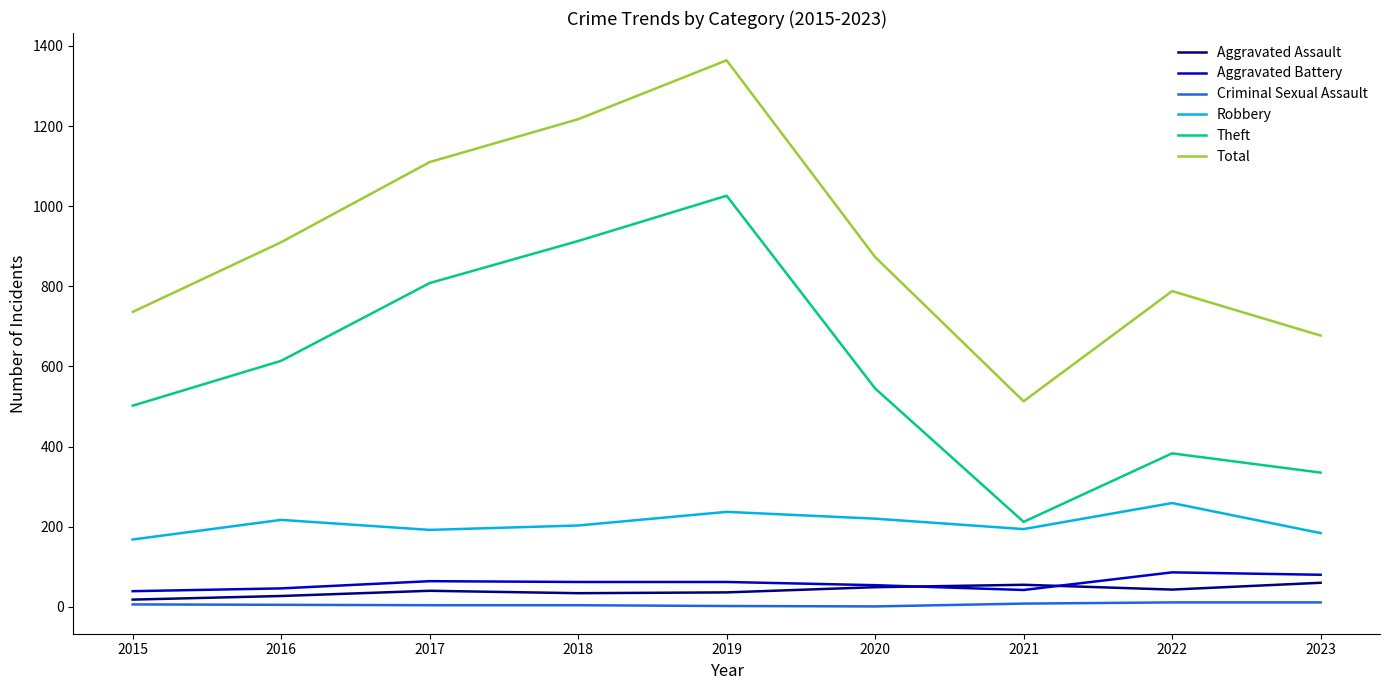

True or false: Robbery and Criminal Sexual Assault cross at least once.

False